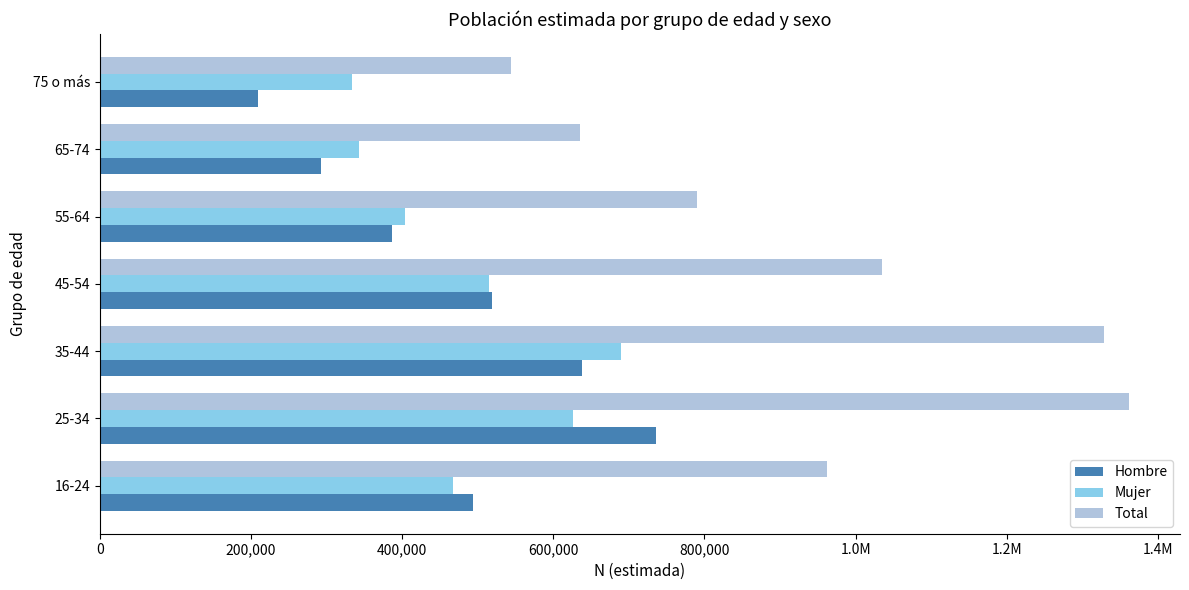

What position from the left is 65-74?

6